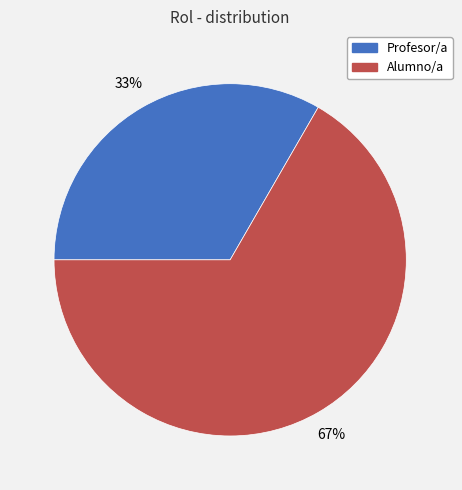

Combined, do Profesor/a and Alumno/a account for over 50%?

Yes